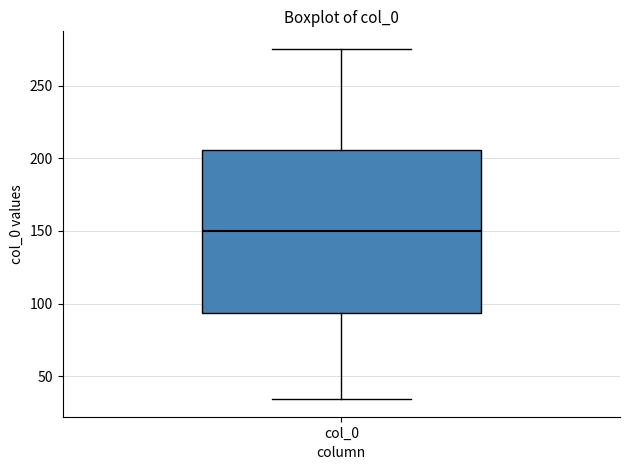

Read this box plot against the y-axis: the position of the median line, the range covered by the box, and the ends of both whiskers. The values are not printed on the chart, so give them approximately, as read against the axis.

median 150, box 95 to 205, whiskers 35 to 275